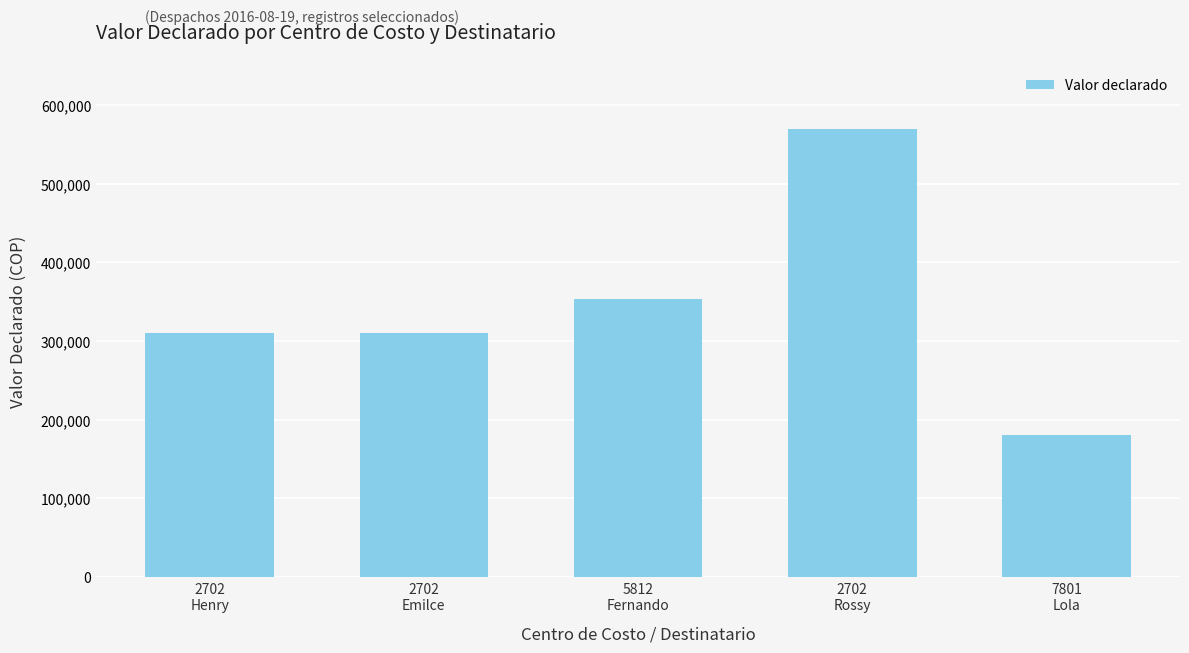

True or false: the data shows 315636 at 2702
Rossy.

False